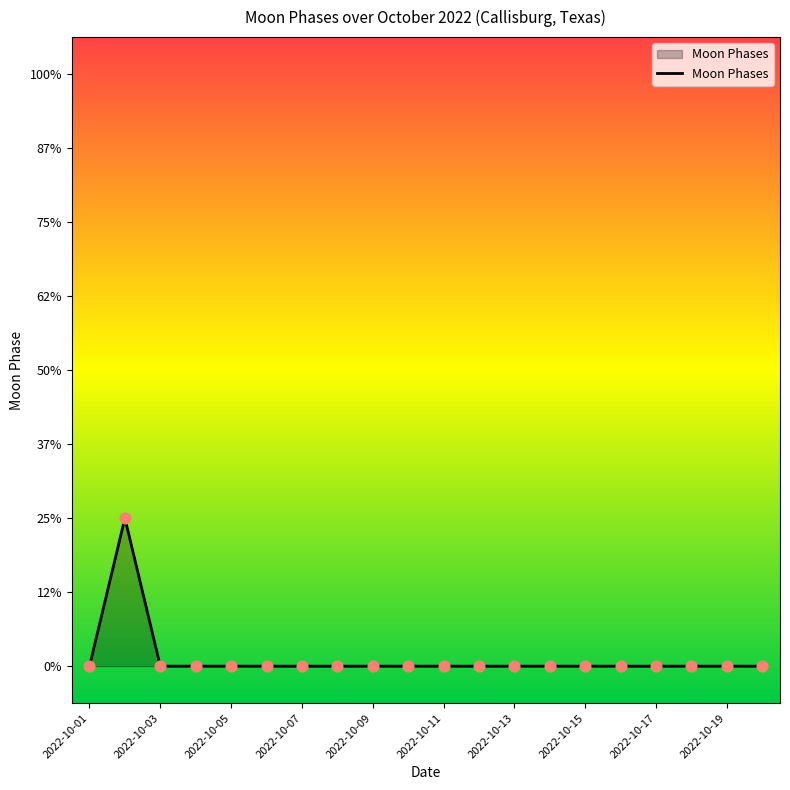

Is this an area chart (filled region under the line)?

Yes